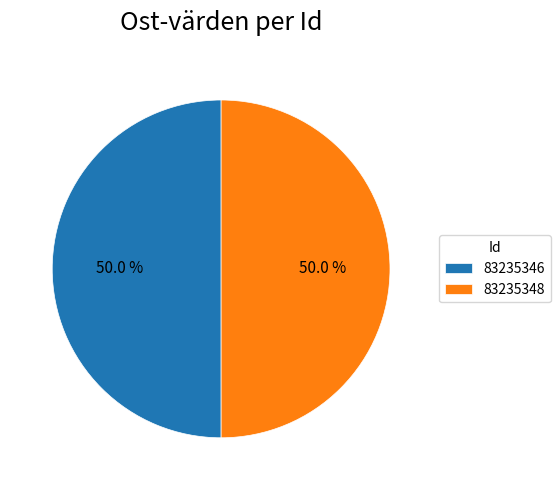

What is the ratio of the value at 83235348 to the value at 83235346?

1.0